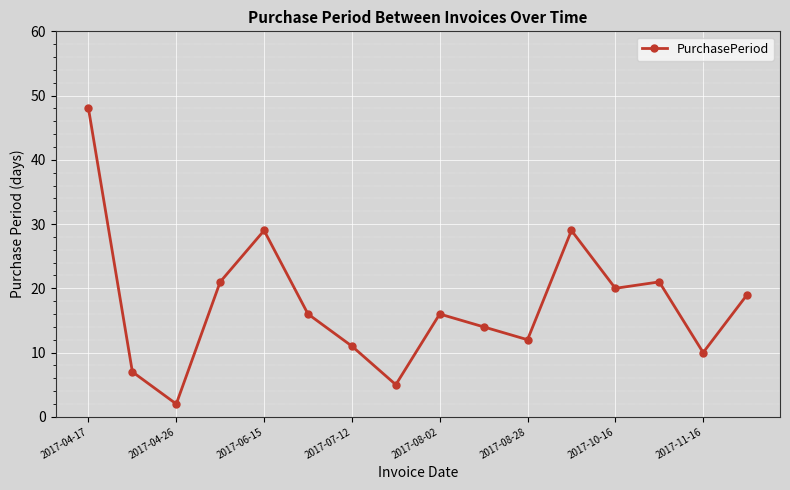

What is the greatest value displayed?

48